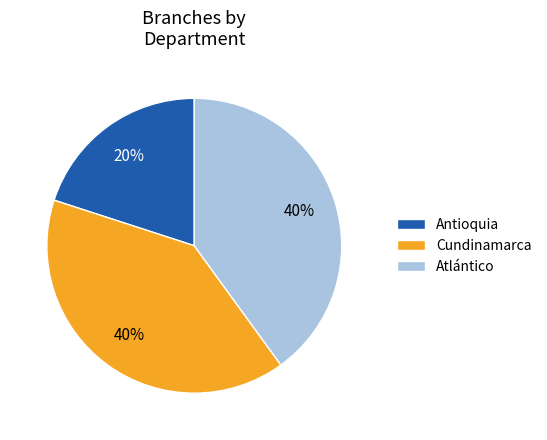

Does any single category account for the majority?

No